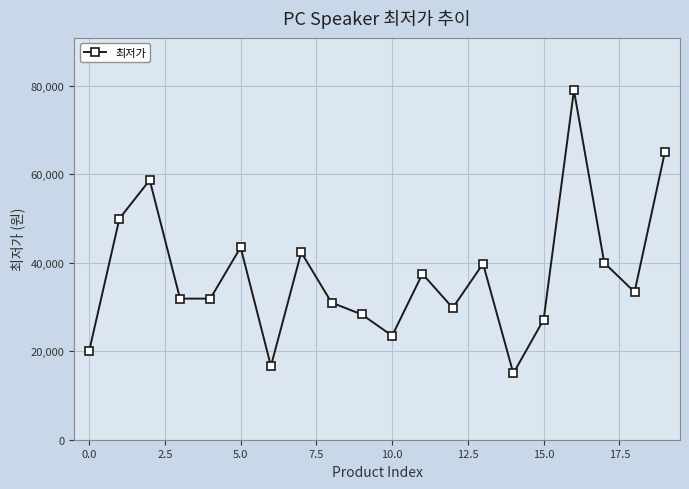

What is the sum of all values?

744480